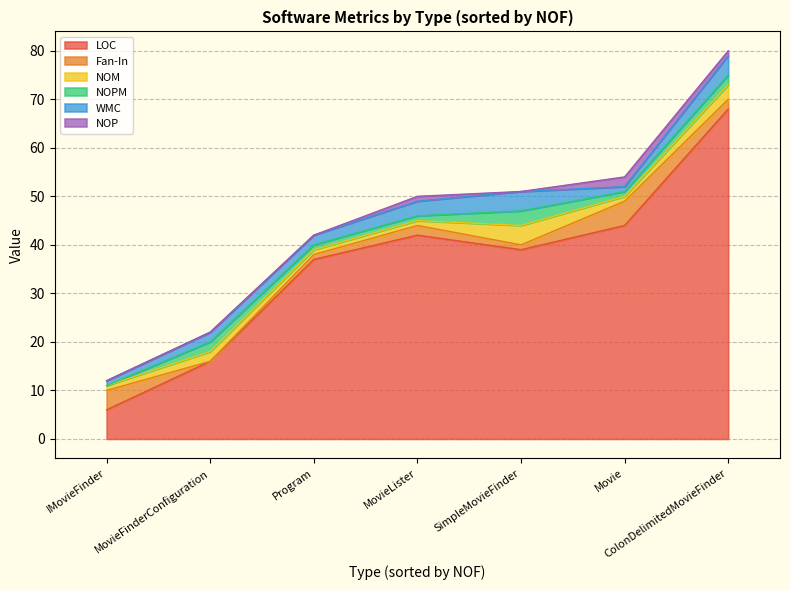

How many intersections are there between WMC and Fan-In?

2